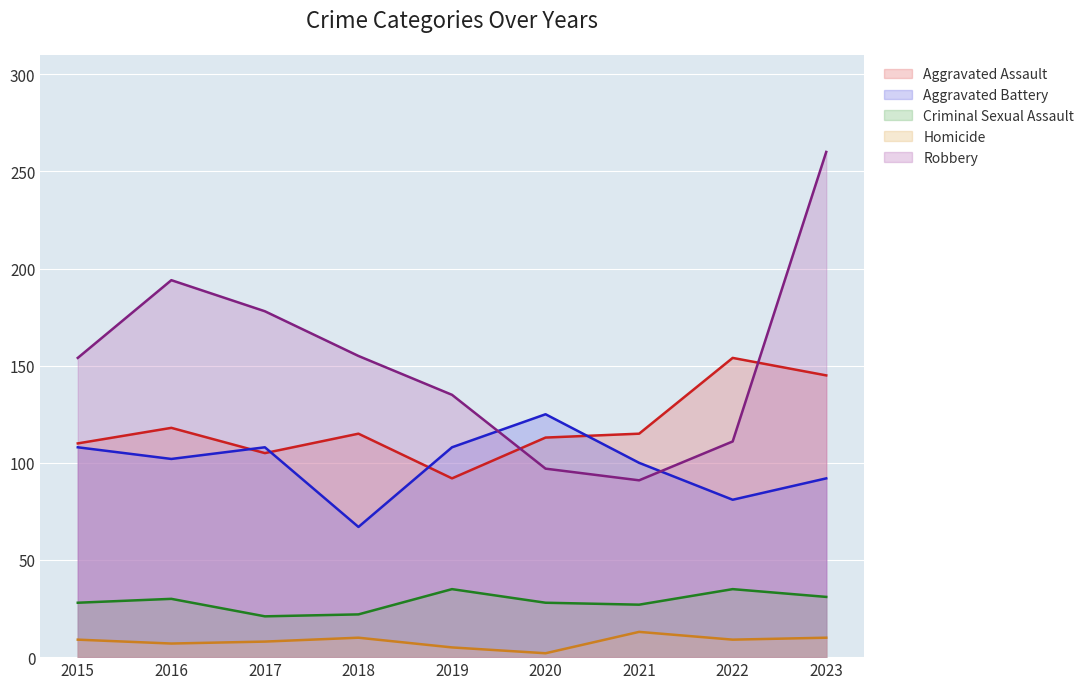

How many lines are shown in the chart?

5